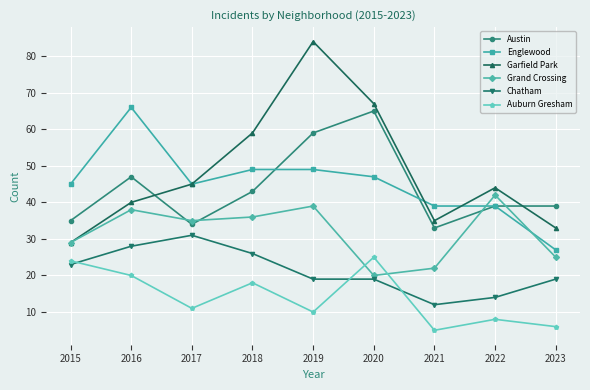

How many lines are shown in the chart?

6